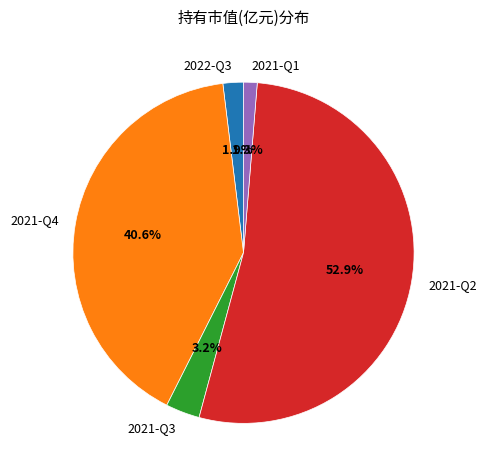

To the nearest percent, what portion does 2022-Q3 represent?

2%